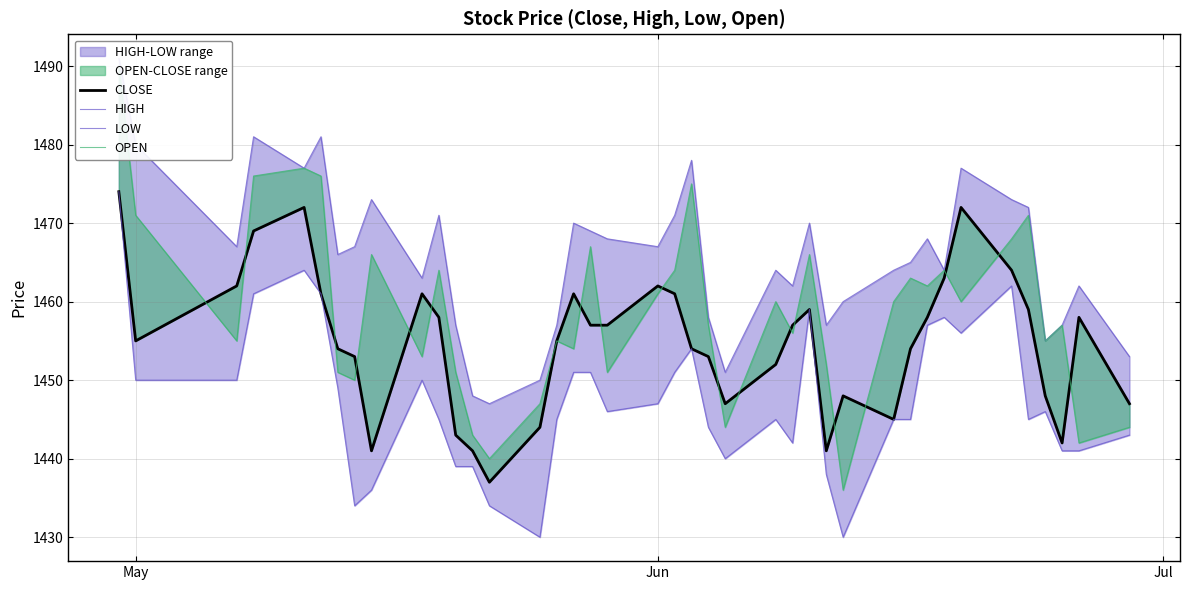

Reading left to right, what are all the values shown in this chart?

CLOSE: 1474	1455	1462	1469	1472	1461	1454	1453	1441	1461	1458	1443	1441	1437	1444	1455	1461	1457	1457	1462	1461	1454	1453	1447	1452	1457	1459	1441	1448	1445	1454	1458	1463	1472	1464	1459	1448	1442	1458	1447
HIGH: 1491	1480	1467	1481	1477	1481	1466	1467	1473	1463	1471	1457	1448	1447	1450	1457	1470	1469	1468	1467	1471	1478	1458	1451	1464	1462	1470	1457	1460	1464	1465	1468	1464	1477	1473	1472	1455	1457	1462	1453
LOW: 1474	1450	1450	1461	1464	1461	1449	1434	1436	1450	1445	1439	1439	1434	1430	1445	1451	1451	1446	1447	1451	1454	1444	1440	1445	1442	1459	1438	1430	1445	1445	1457	1458	1456	1462	1445	1446	1441	1441	1443
OPEN: 1490	1471	1455	1476	1477	1476	1451	1450	1466	1453	1464	1451	1443	1440	1447	1455	1454	1467	1451	1461	1464	1475	1457	1444	1460	1456	1466	1452	1436	1460	1463	1462	1464	1460	1468	1471	1455	1457	1442	1444